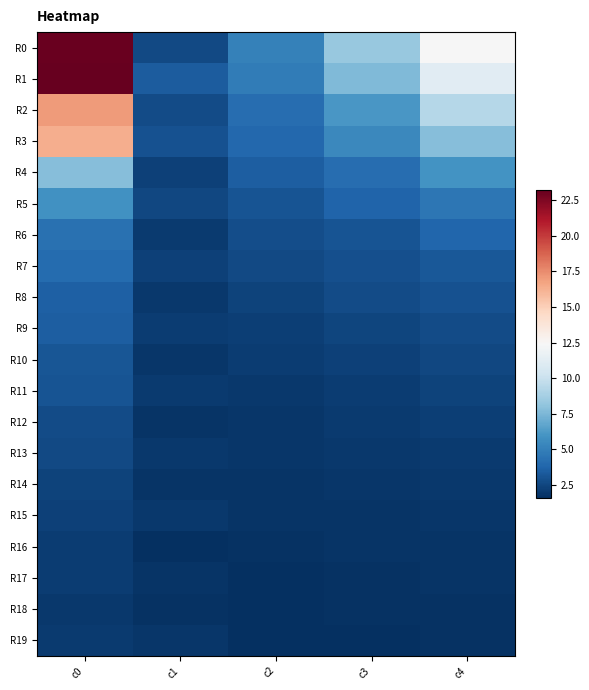

At which category is the sum across all series the highest?

c0